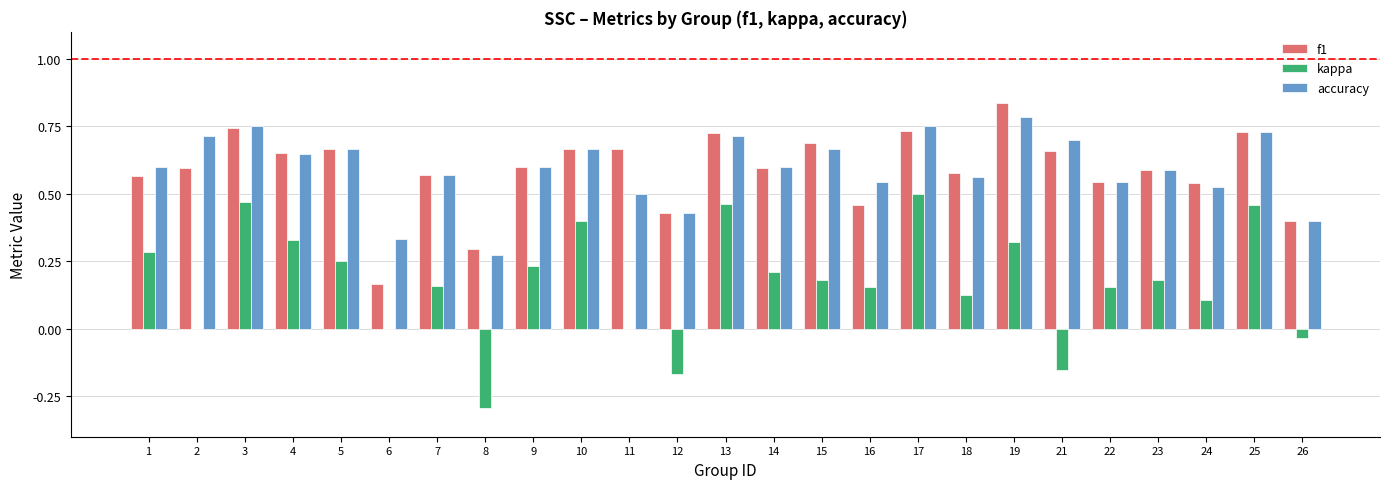

Is it true that accuracy equals 0.7 at 21?

True